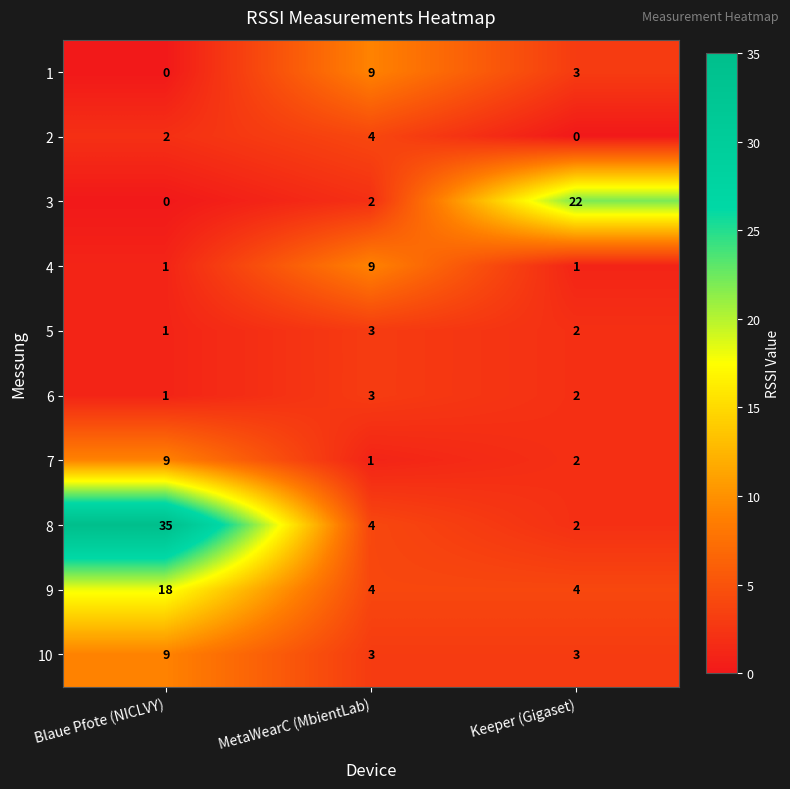

How many values in the 7 series are below 2?

1